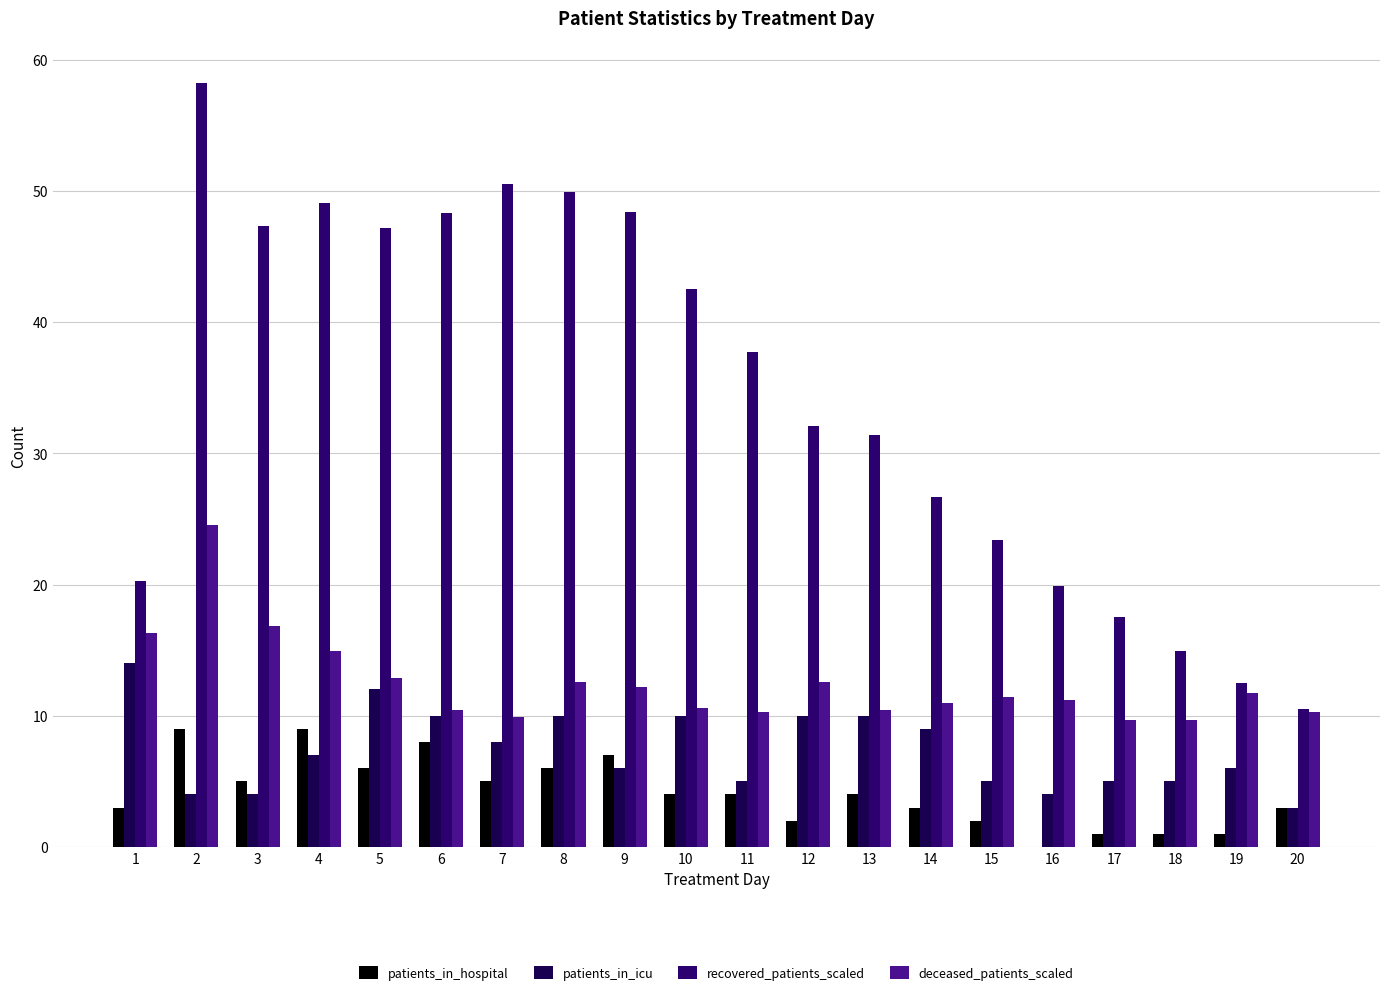

The value of patients_in_icu at 1 is 14.0. True or false?

True